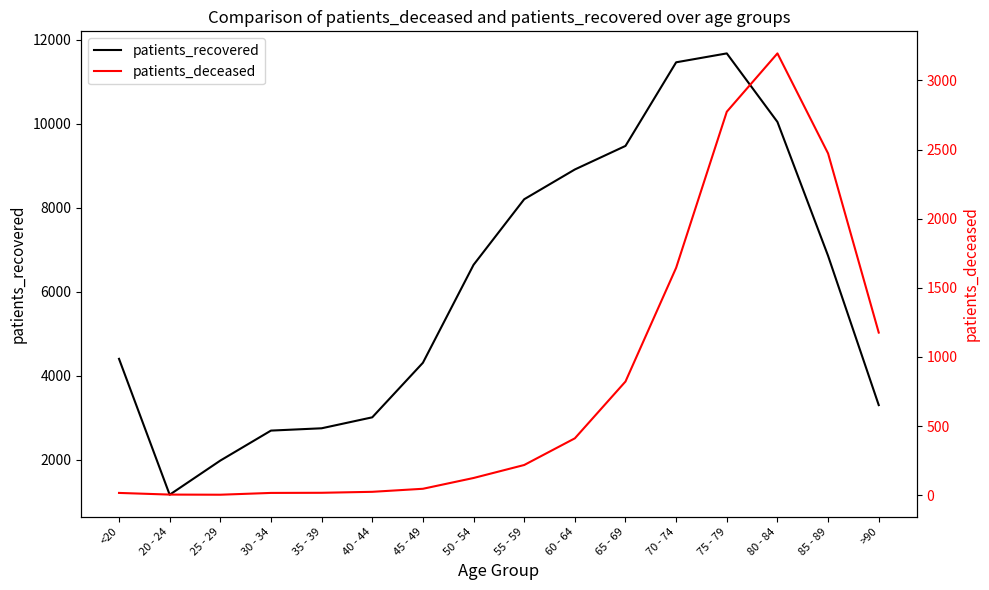

At which category is the sum across all series the highest?

75 - 79